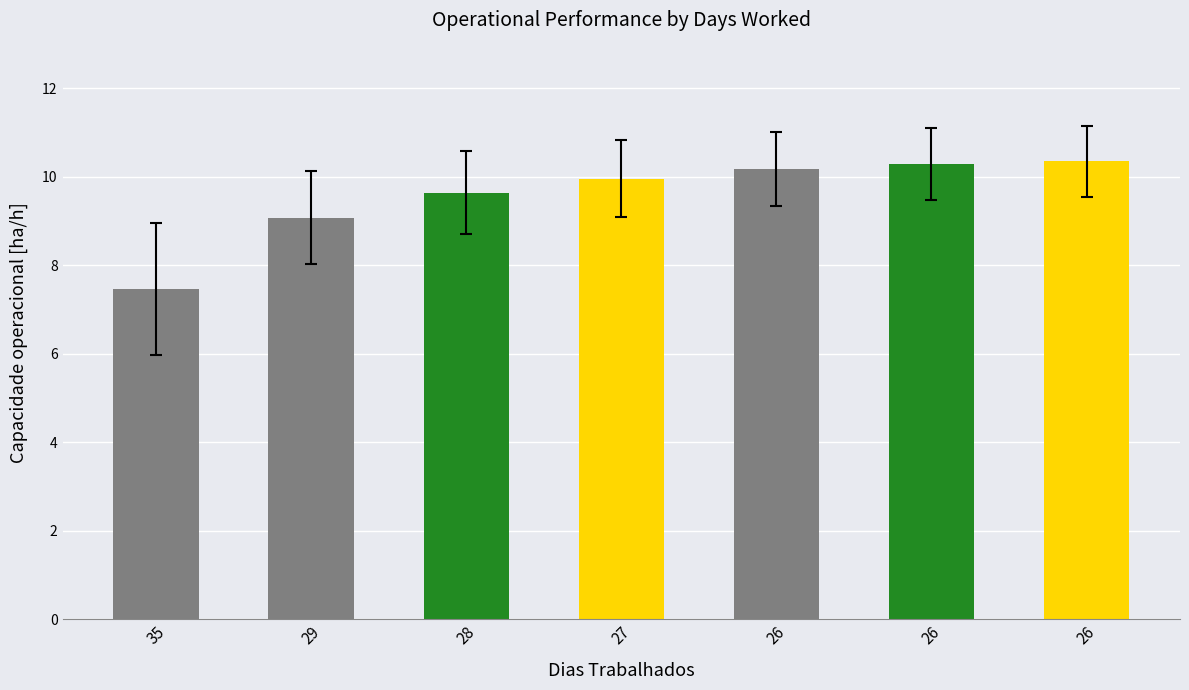

Count the number of categories in the chart.

7